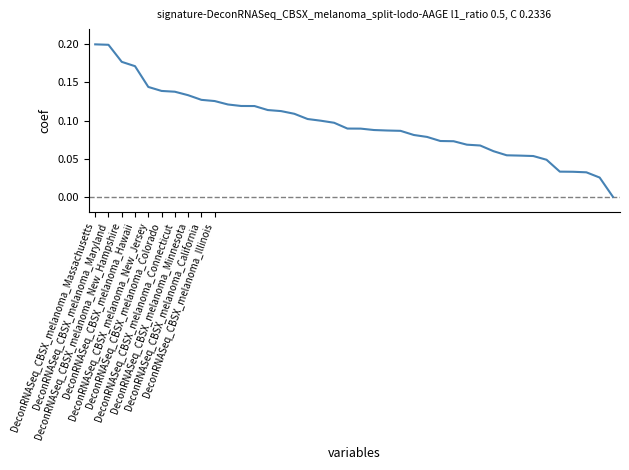

Is this an area chart (filled region under the line)?

No